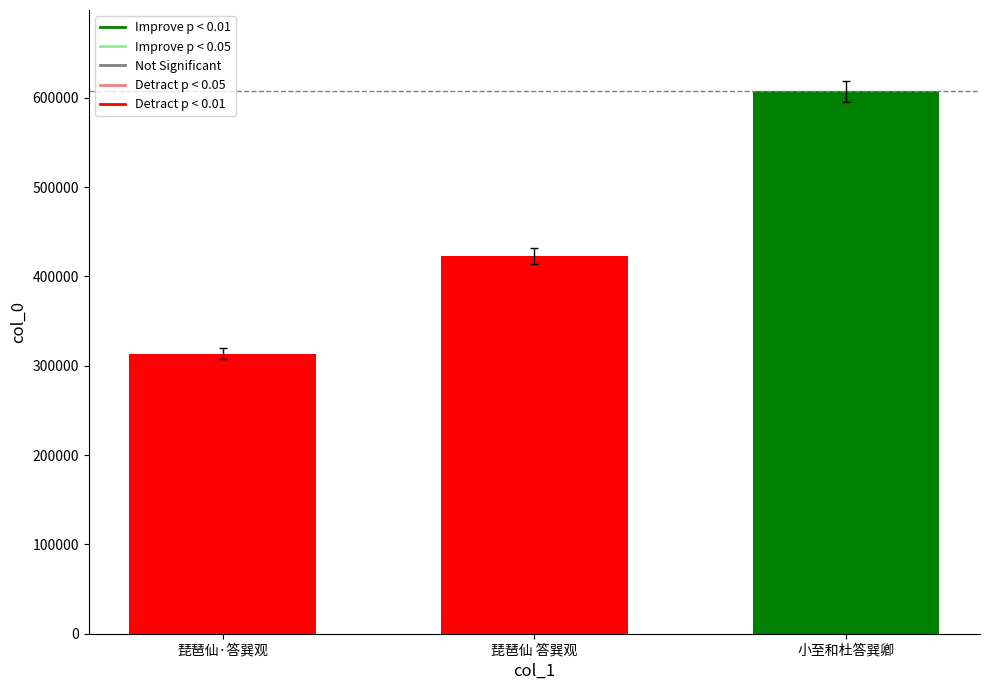

Does the chart contain stacked bars?

No